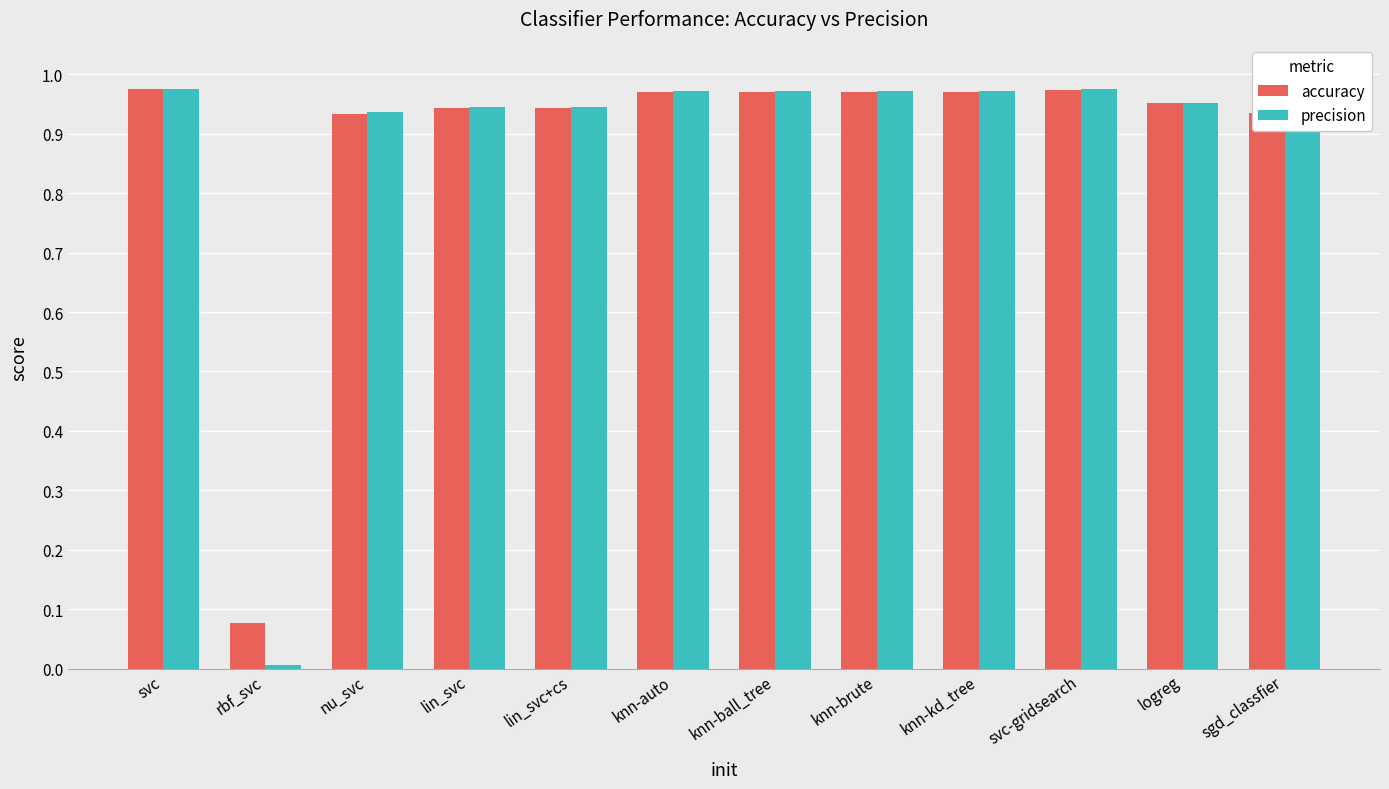

Is the value of precision at sgd_classfier greater than the value of accuracy at knn-auto?

No